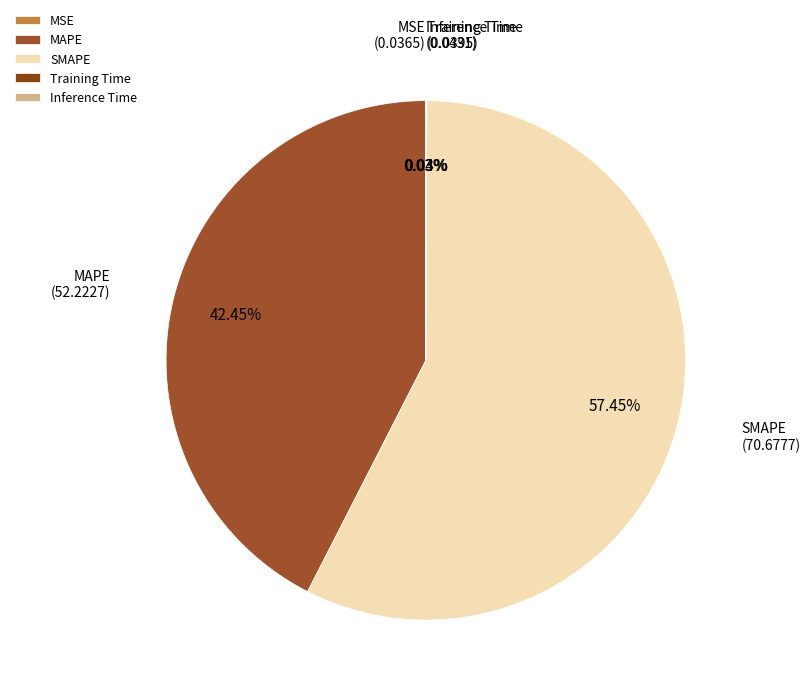

Which category has the biggest portion of the pie?

SMAPE